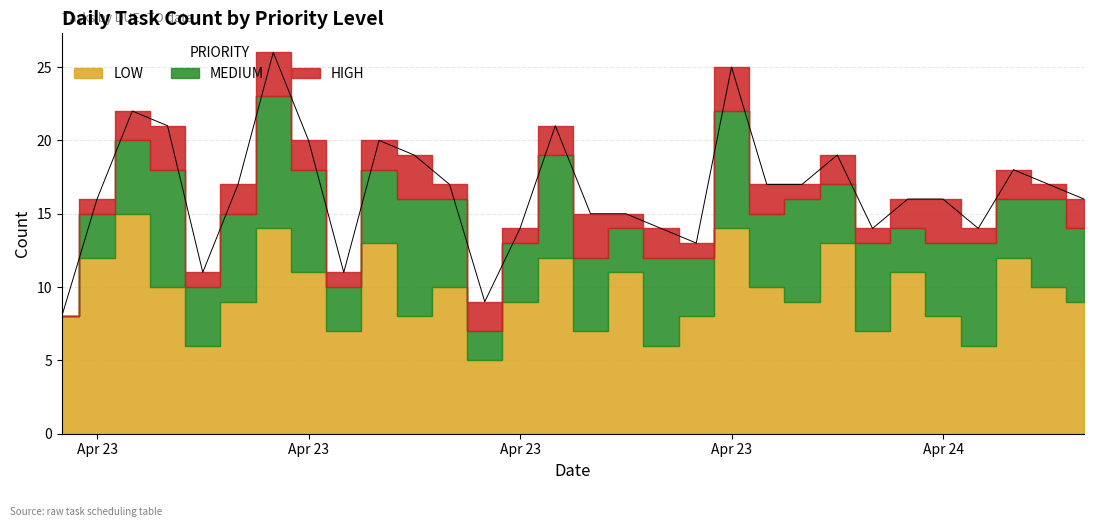

What is the difference between the highest and lowest values at 6?

11